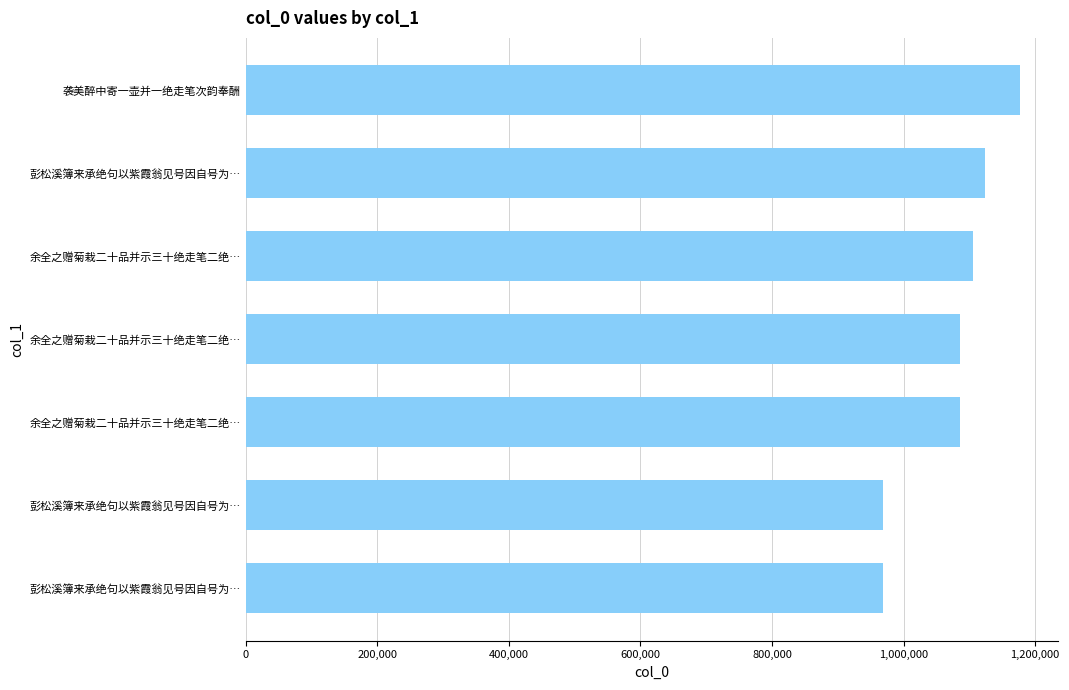

What is the difference between the maximum and minimum values?

207401